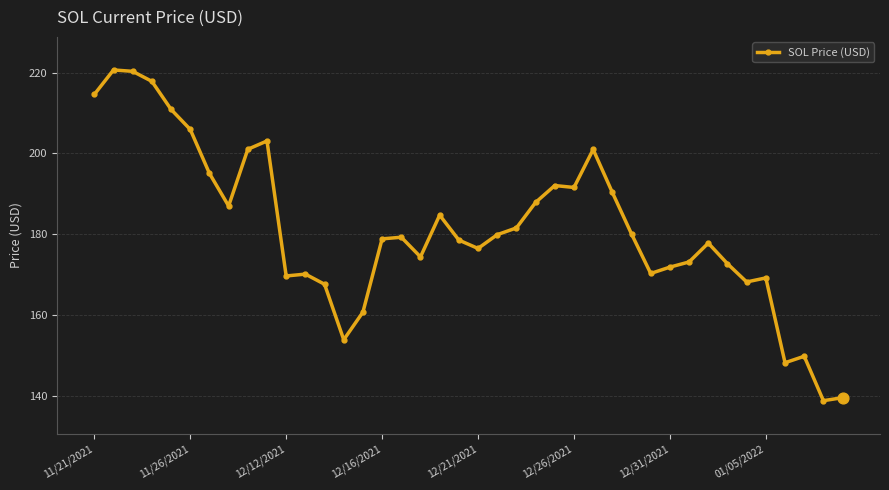

What is the smallest value displayed?

138.8